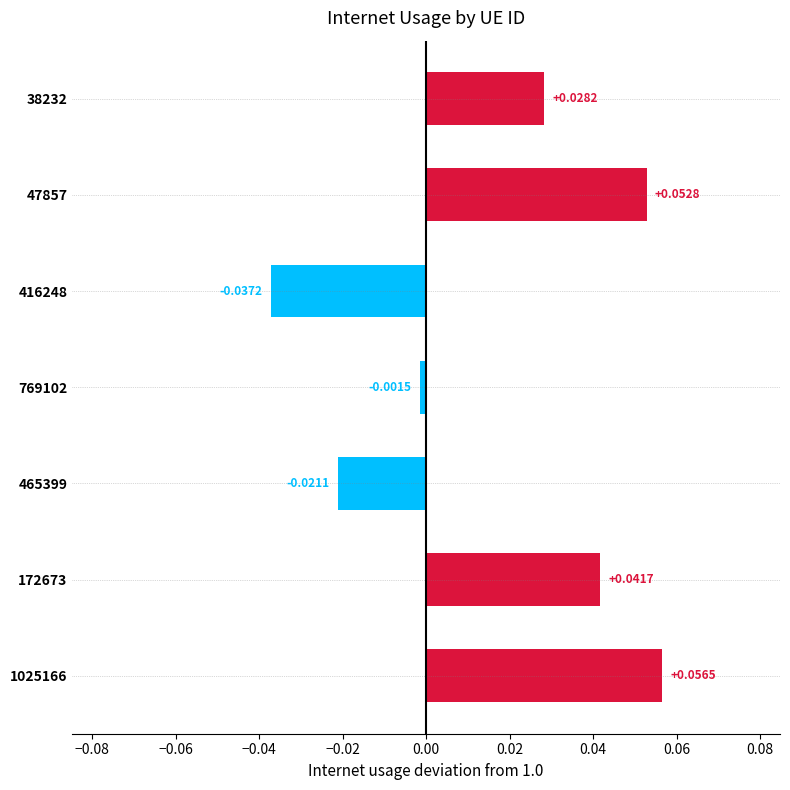

List the labels in order of value, smallest first.

416248, 465399, 769102, 38232, 172673, 47857, 1025166